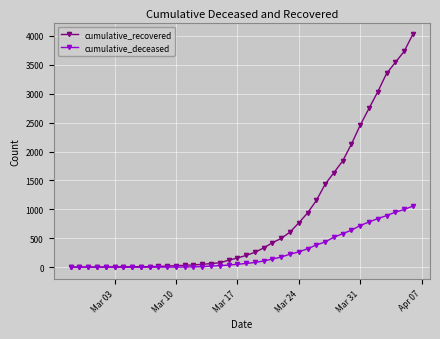

Is this an area chart (filled region under the line)?

No